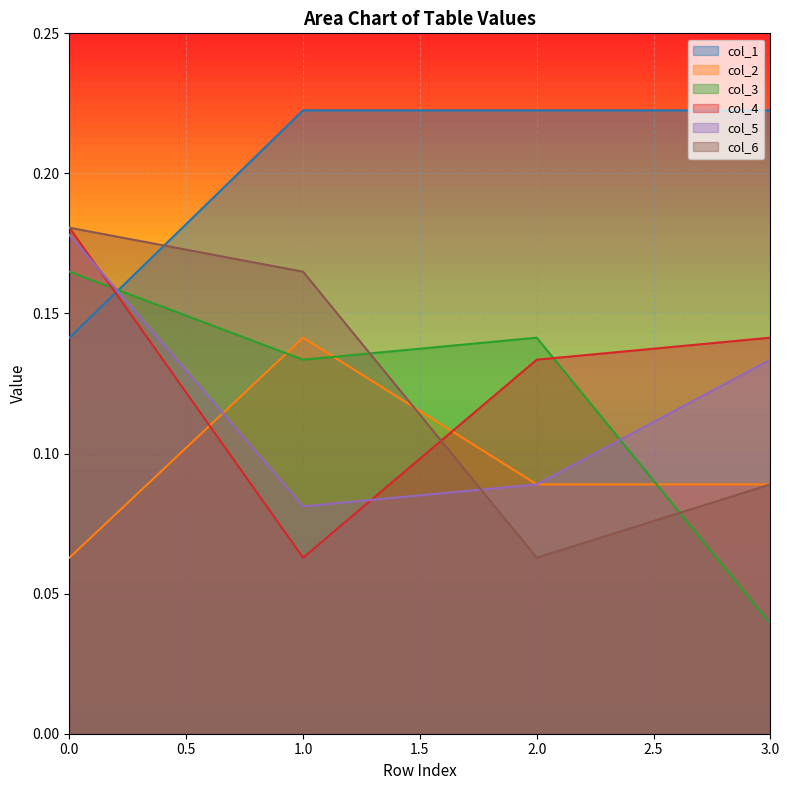

Reading left to right, what are all the values shown in this chart?

col_1: 0=0.1	1=0.2	2=0.2	3=0.2
col_2: 0=0.1	1=0.1	2=0.1	3=0.1
col_3: 0=0.2	1=0.1	2=0.1	3=0.0
col_4: 0=0.2	1=0.1	2=0.1	3=0.1
col_5: 0=0.2	1=0.1	2=0.1	3=0.1
col_6: 0=0.2	1=0.2	2=0.1	3=0.1